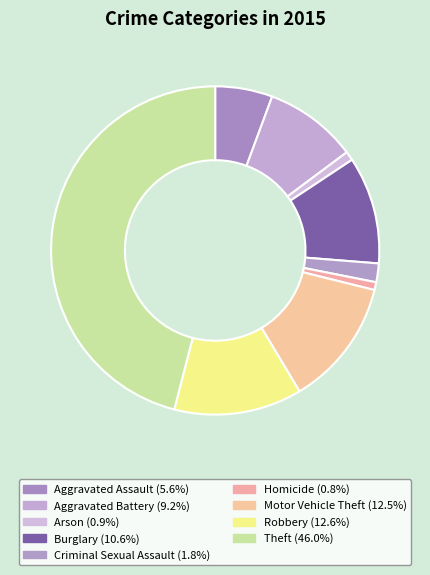

Is there any slice that represents more than half of the pie?

No